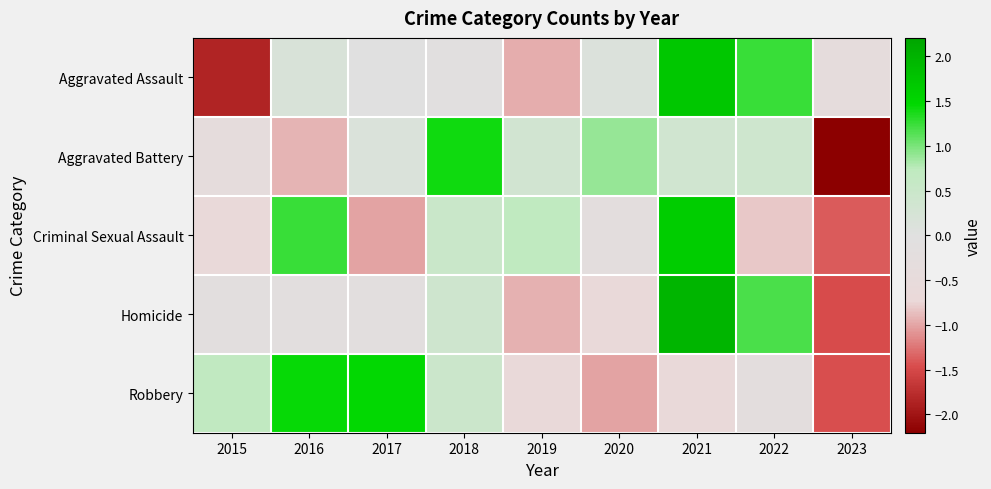

How many series are shown in this chart?

5